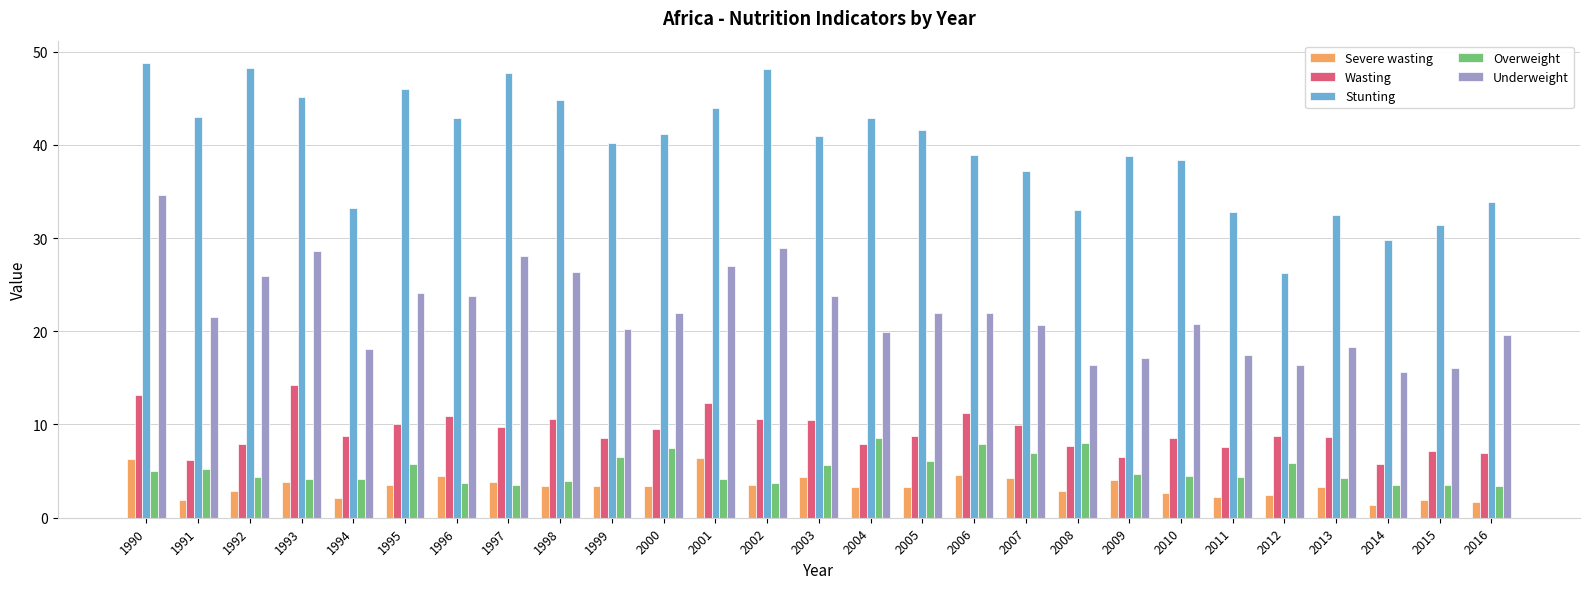

Count the number of categories in the chart.

27